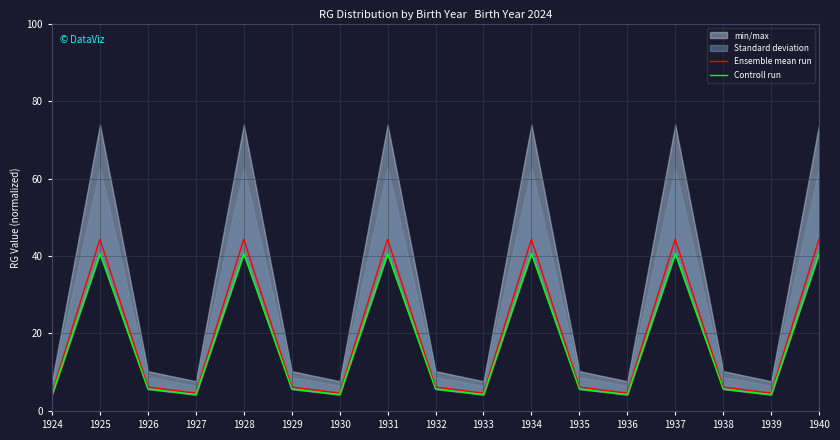

True or false: Ensemble mean run and Controll run intersect in this chart.

False